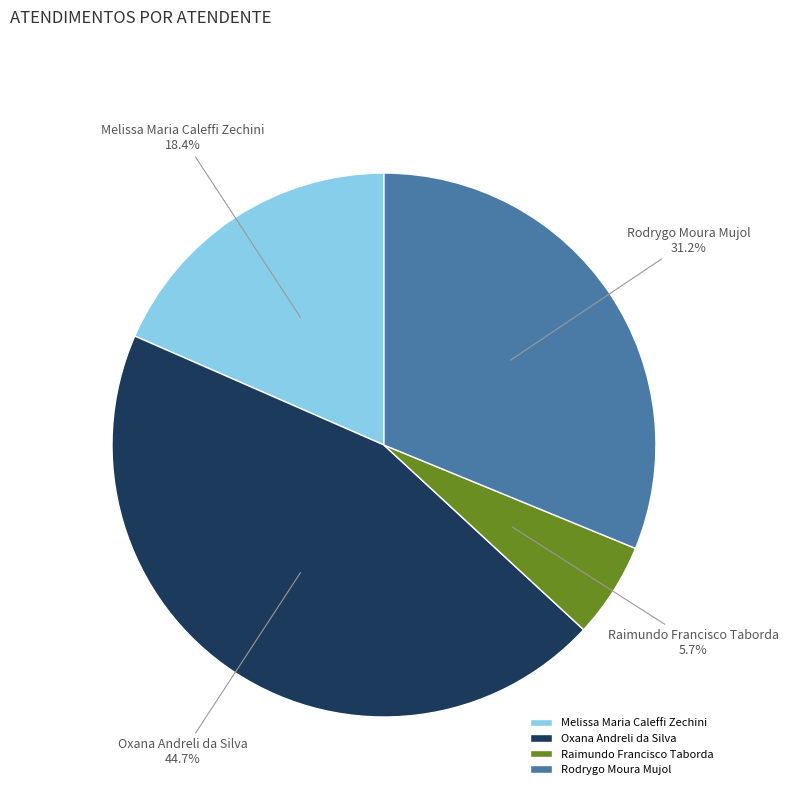

How many segments does this pie chart have?

4